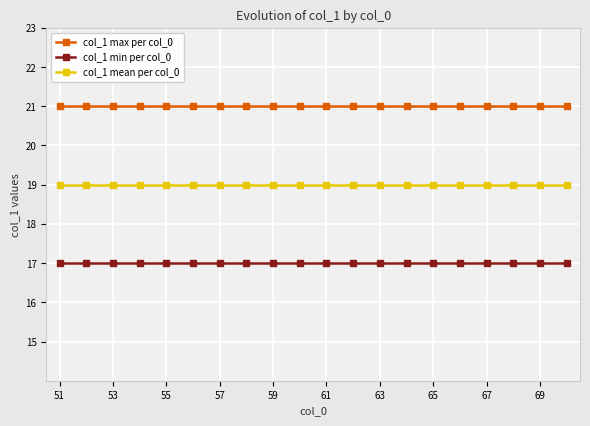

What are all the series names shown in the legend?

col_1 max per col_0, col_1 min per col_0, col_1 mean per col_0